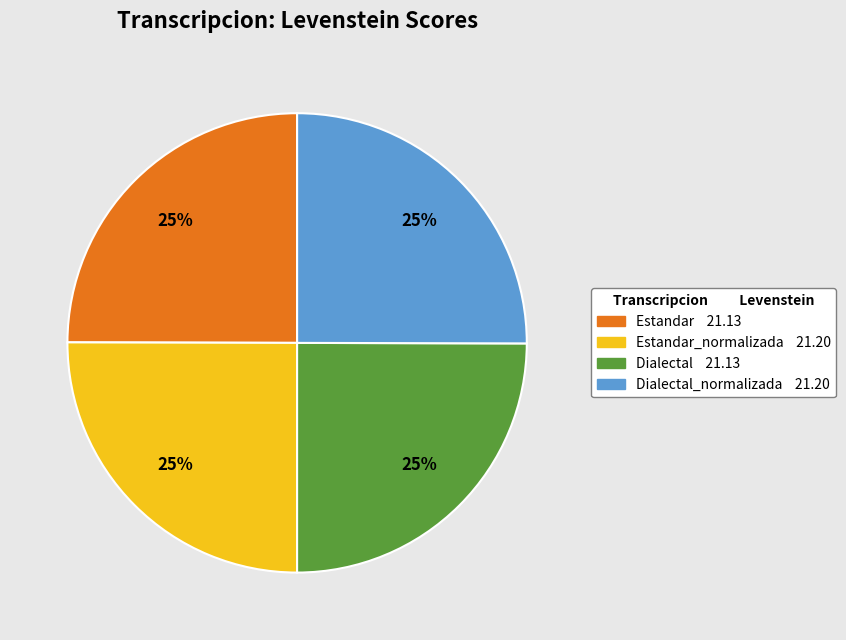

To the nearest percent, what is the average slice percentage?

25%